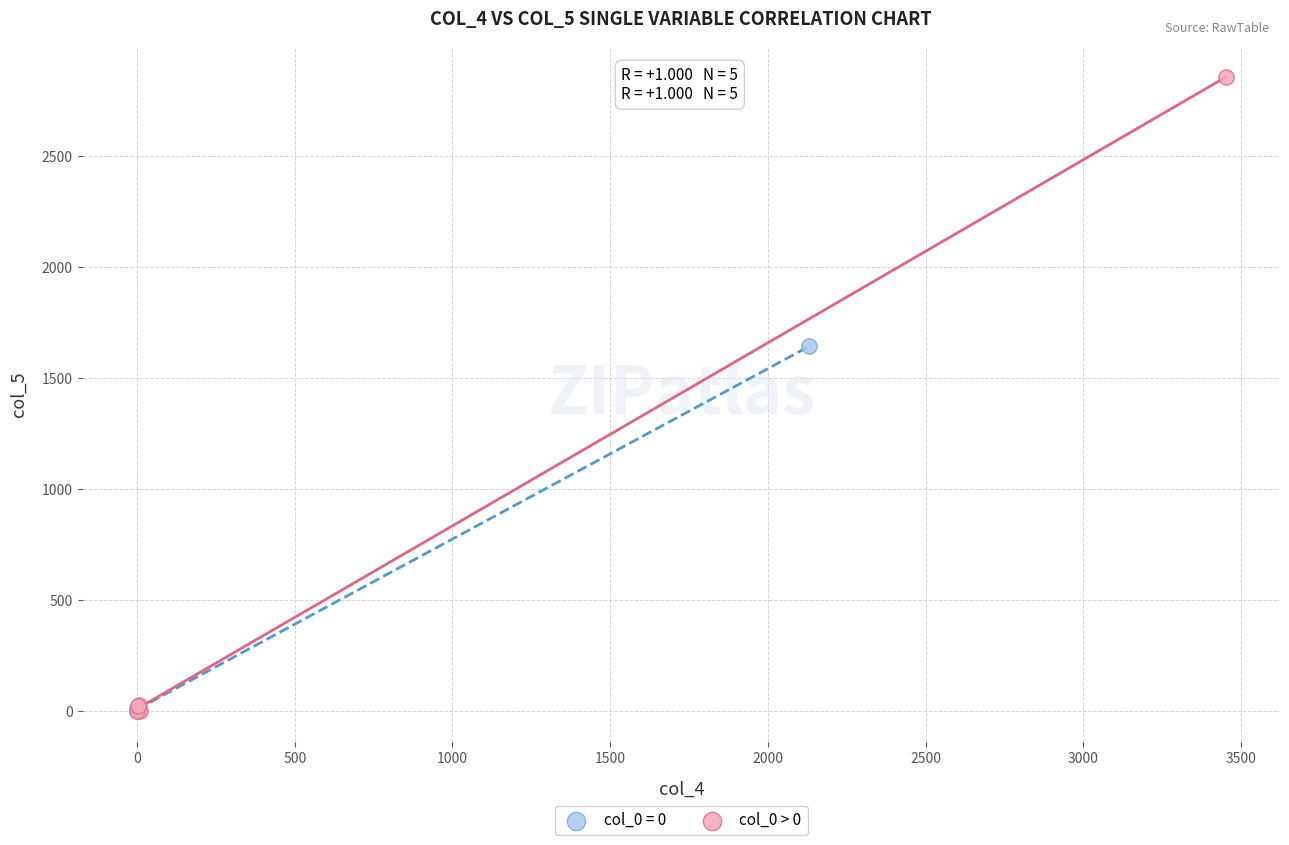

Which series has the widest spread of Y values?

col_0 > 0